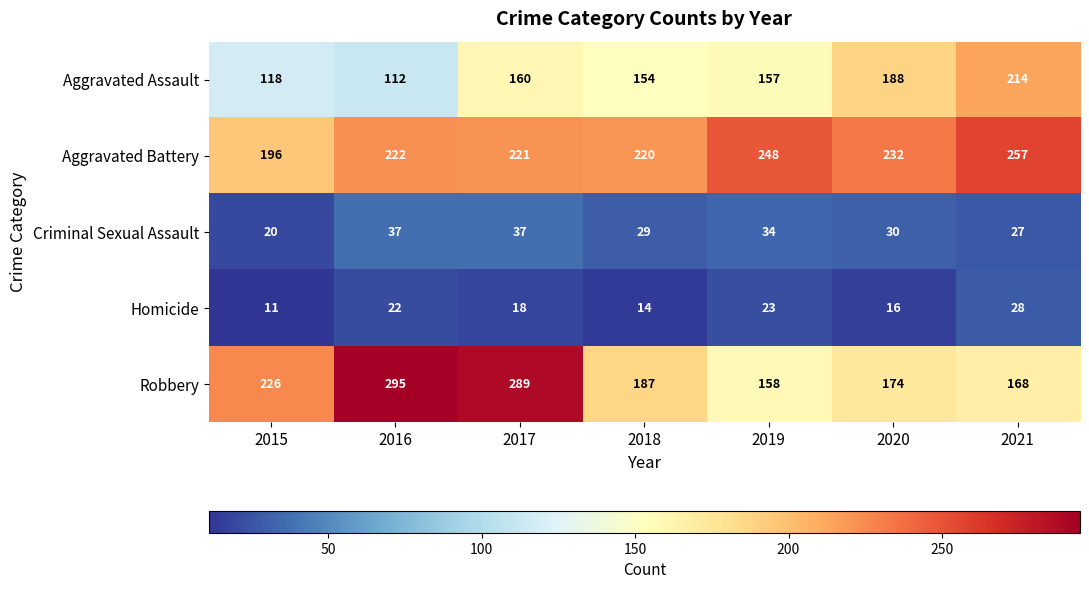

At which label is Robbery closest to 226?

2015